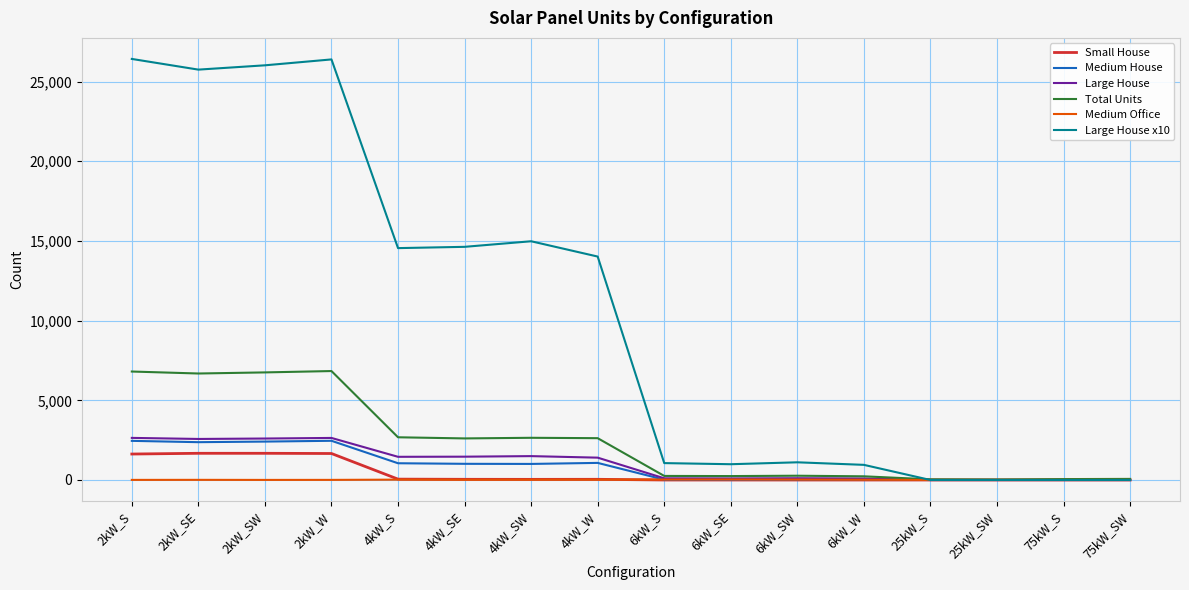

Which series has the largest range (max minus min)?

Large House x10